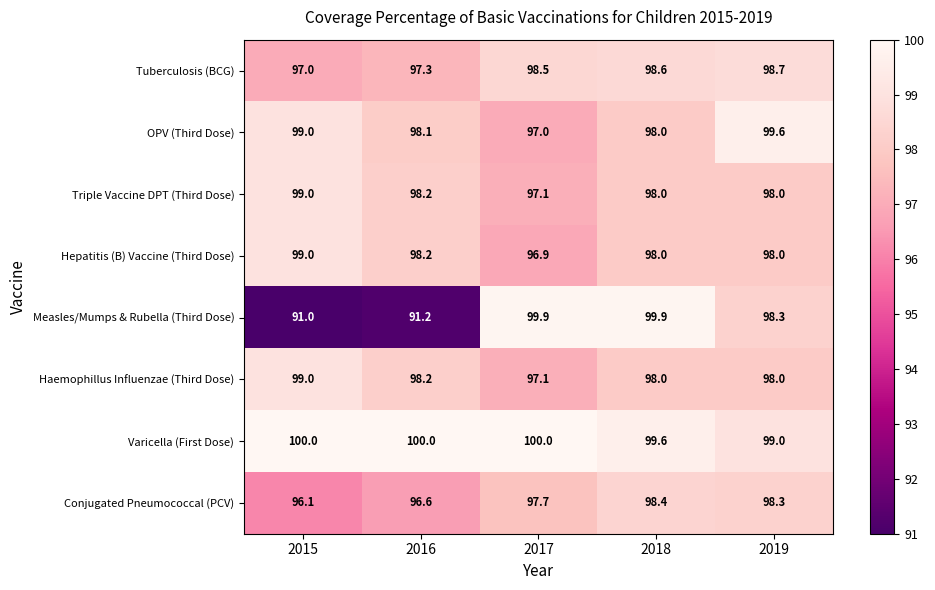

What is the maximum value for Hepatitis (B) Vaccine (Third Dose)?

99.0